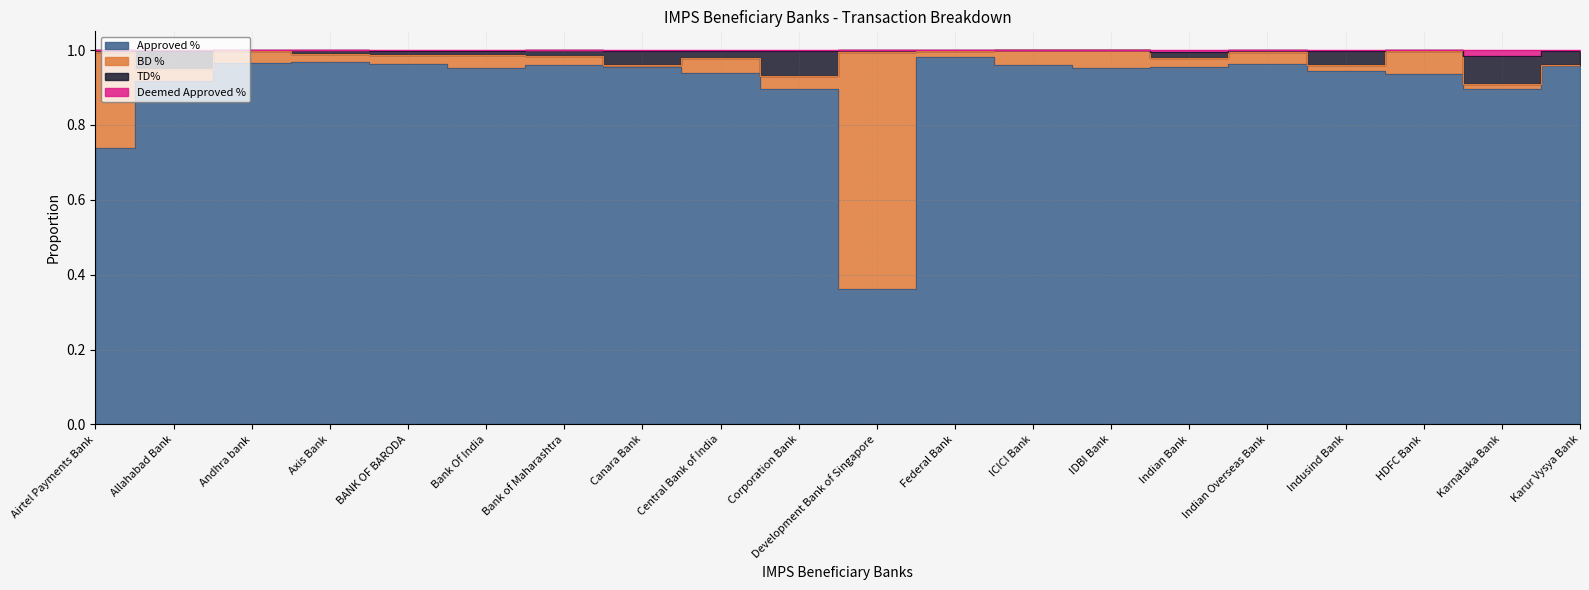

What is the label of the 3rd point from the right?

HDFC Bank